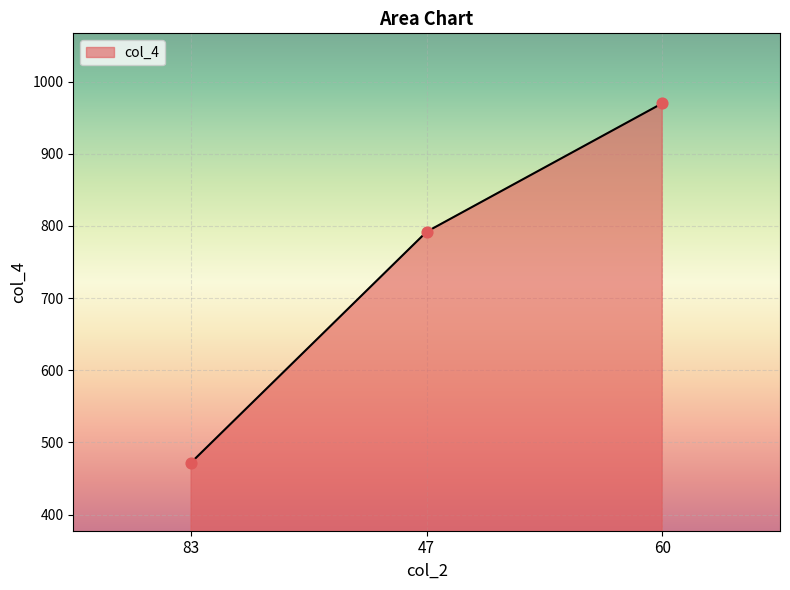

Which has a higher value, 60 or 47?

60